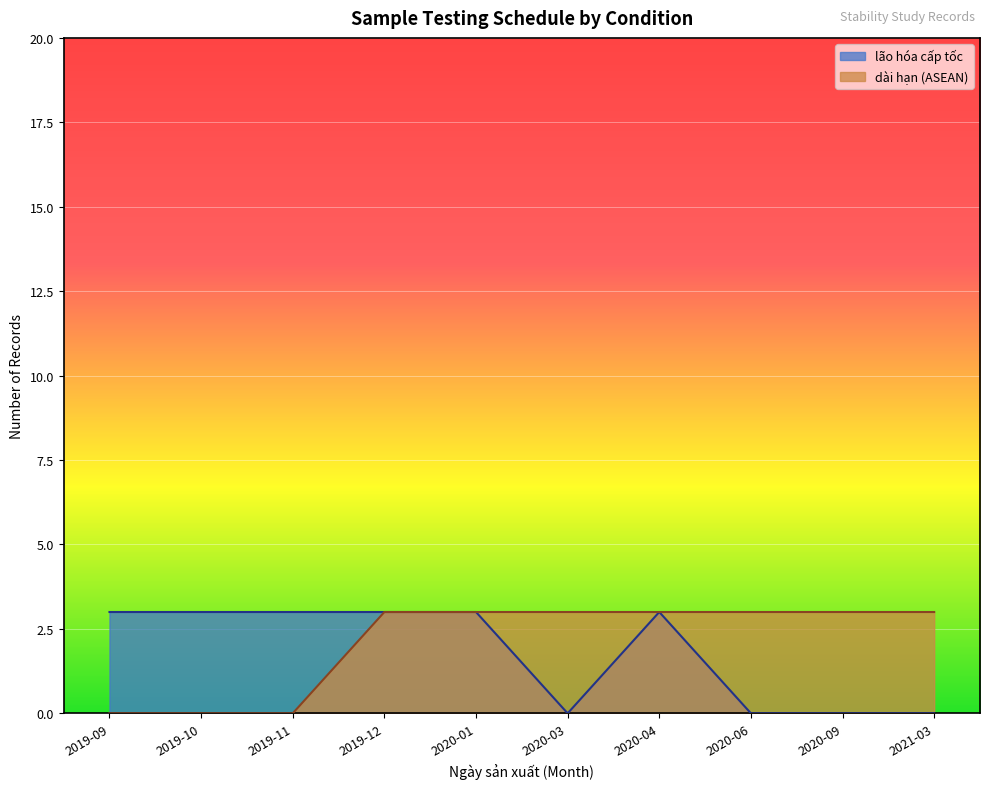

At 2019-09, list the series in order from smallest to largest.

dài hạn (ASEAN), lão hóa cấp tốc